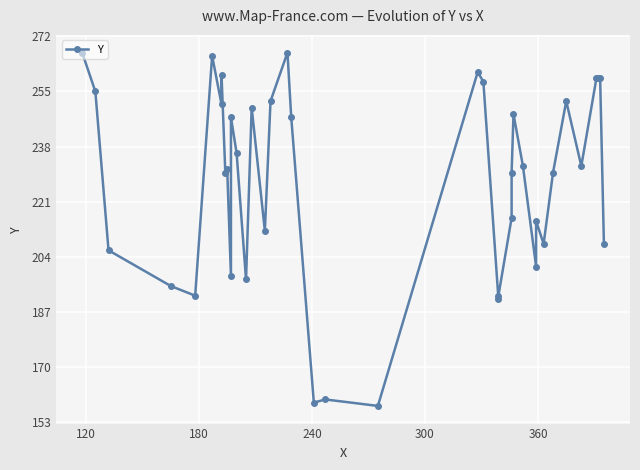

Is it true that the value at 36 is 111?

False